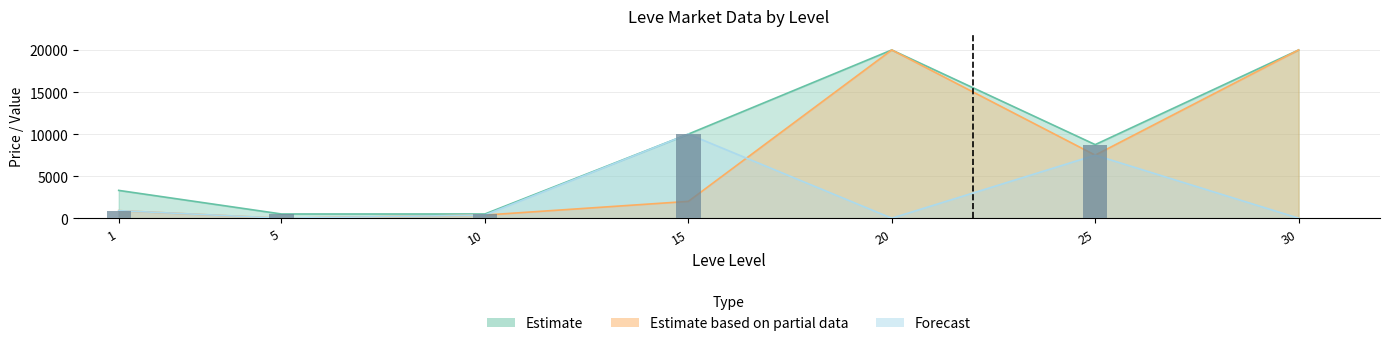

The value at 1 is 1440.3. True or false?

False